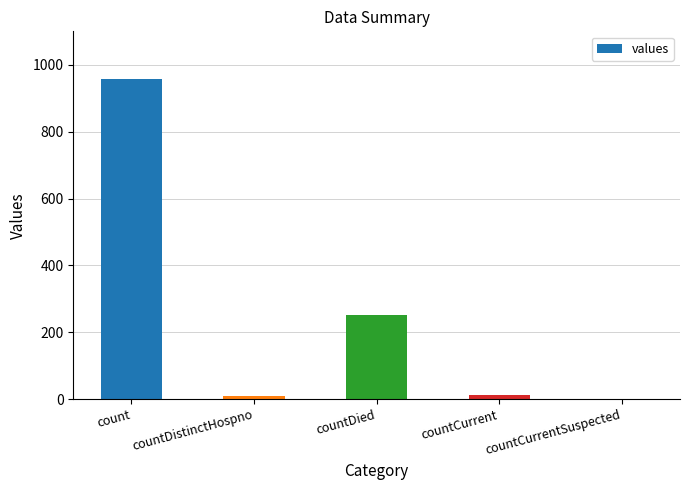

Which label corresponds to the largest value in the chart?

count